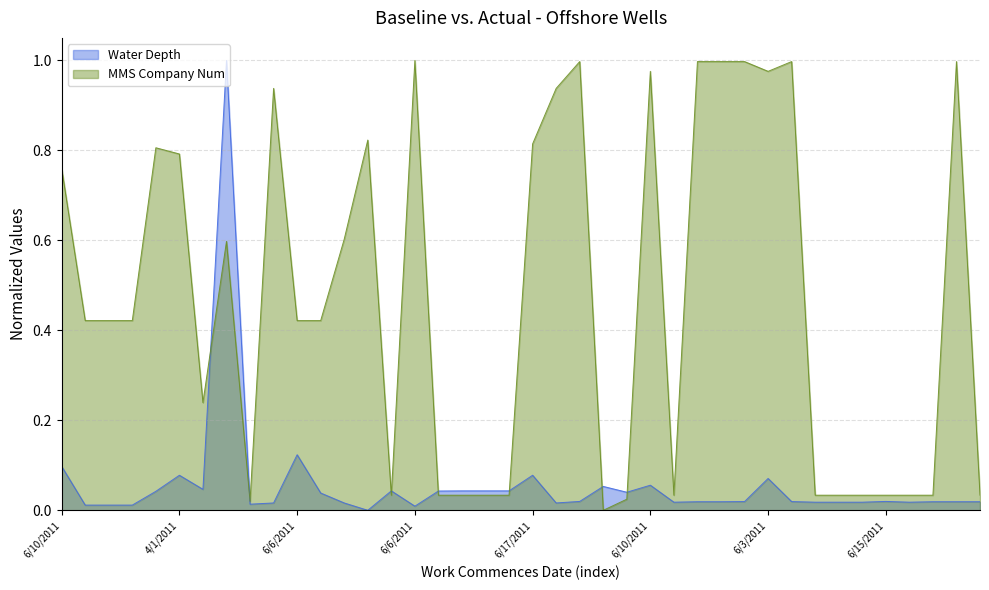

What is the maximum value for mms_company_num?

1.0